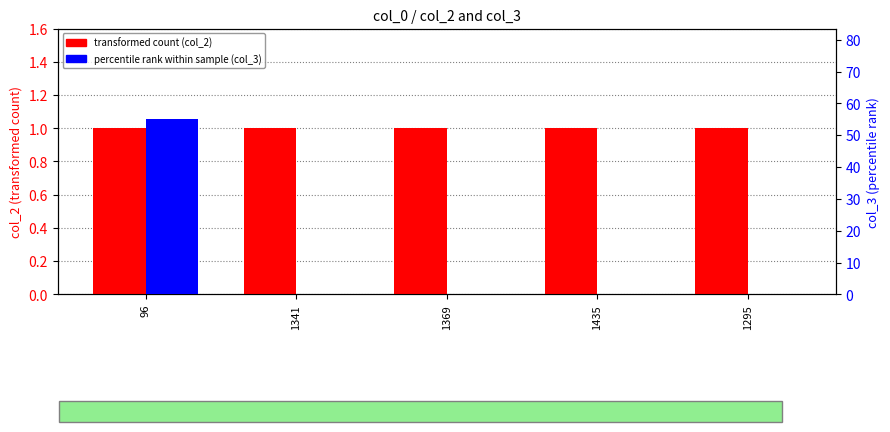

What is the total value across all series at 1341?

1